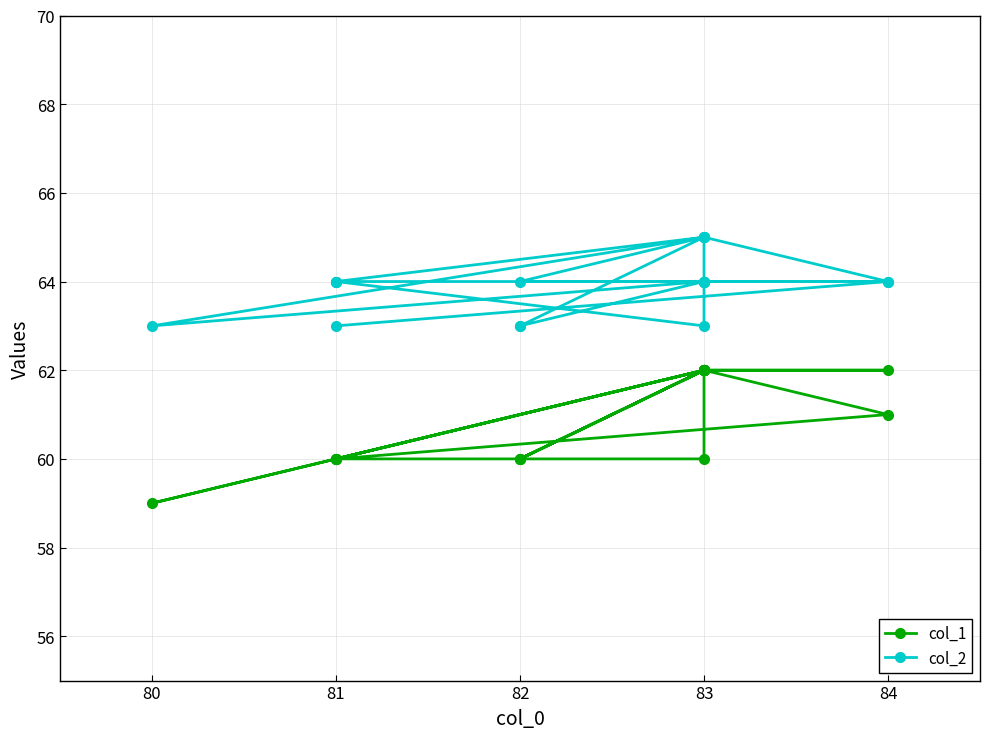

What is the approximate value of col_2 at 84?

64